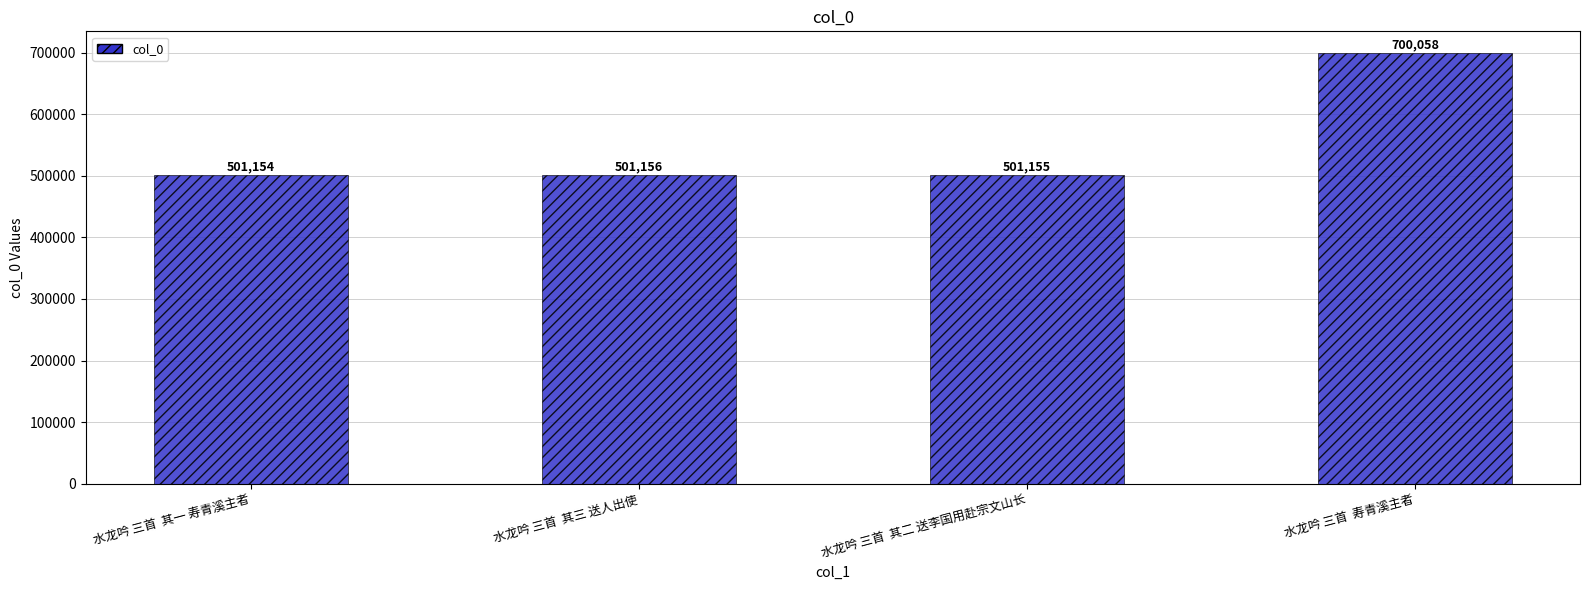

Which category has the lowest value across all series?

水龙吟 三首  其一 寿青溪主者